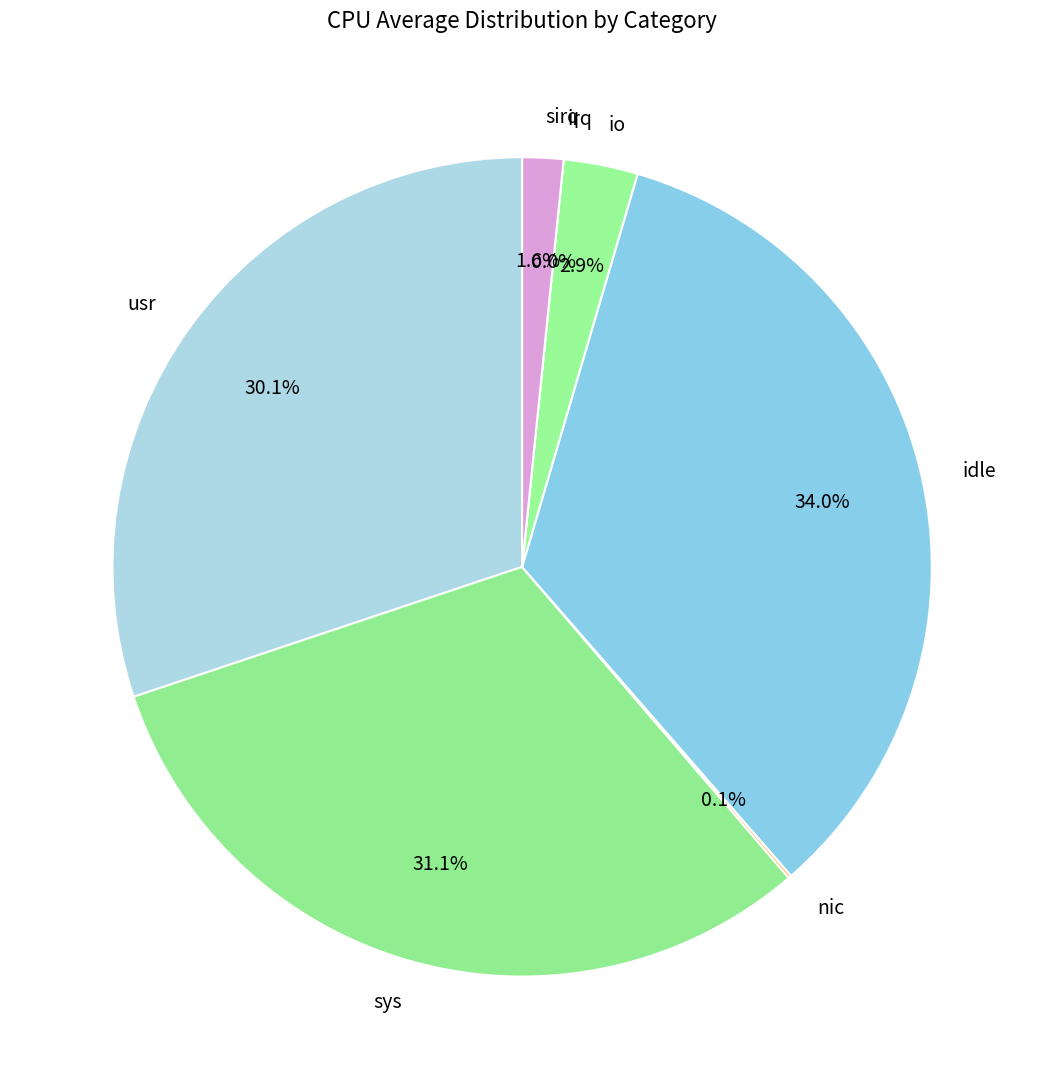

How many slices are in this pie chart?

7